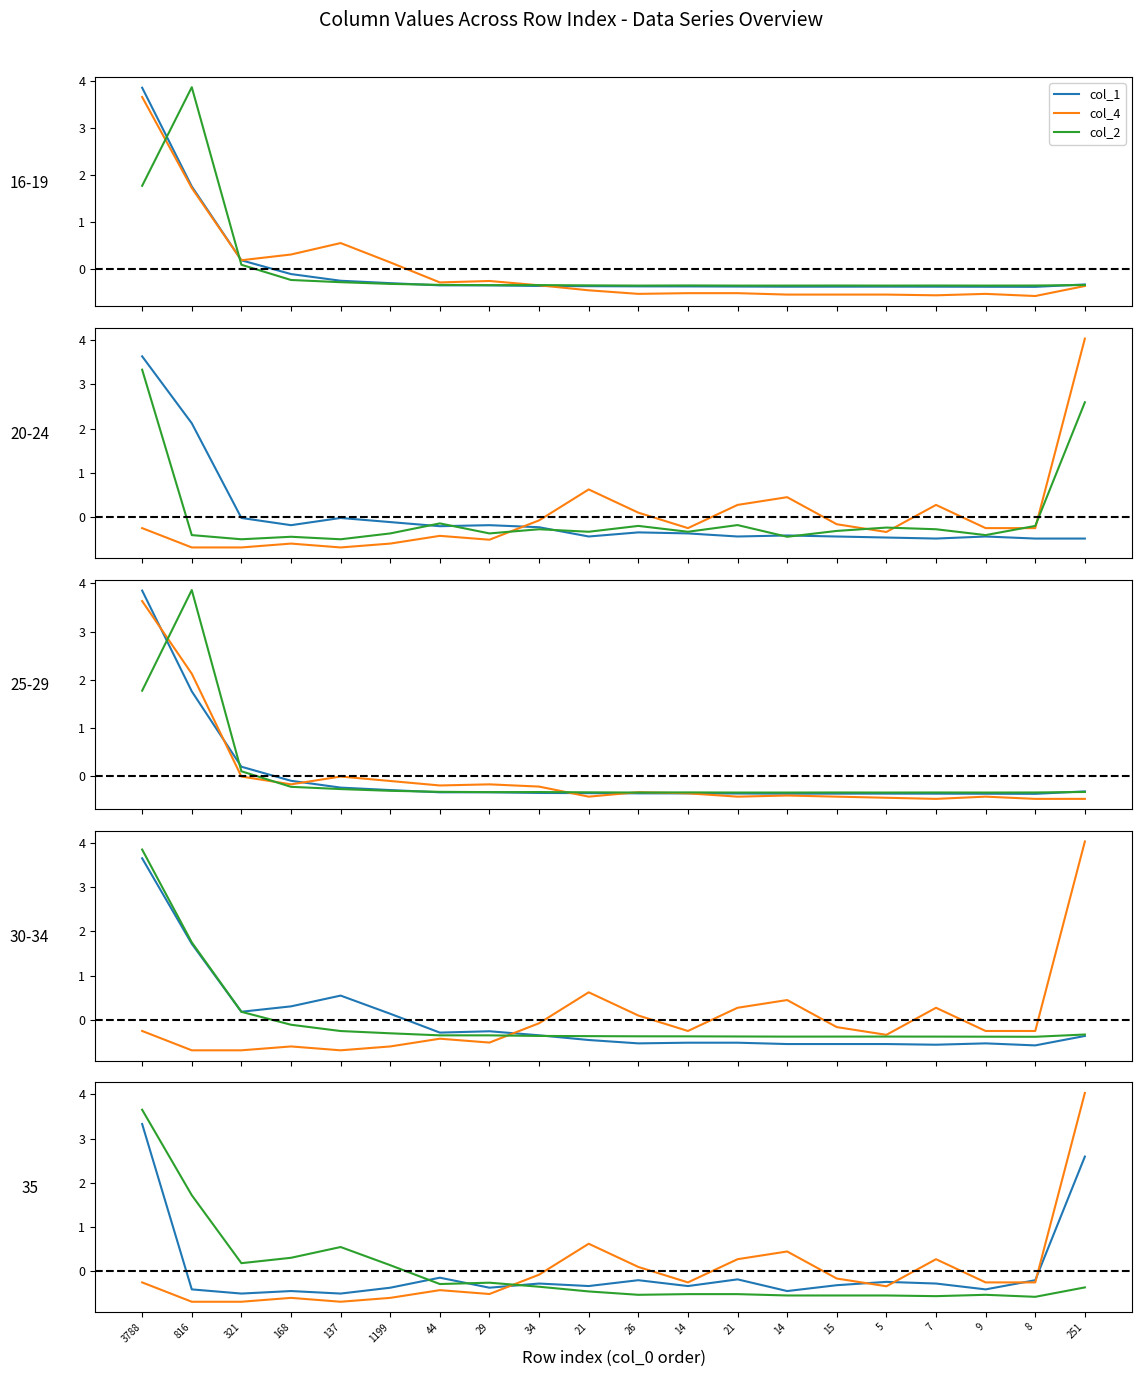

Which has a higher value, 321 or 44?

321